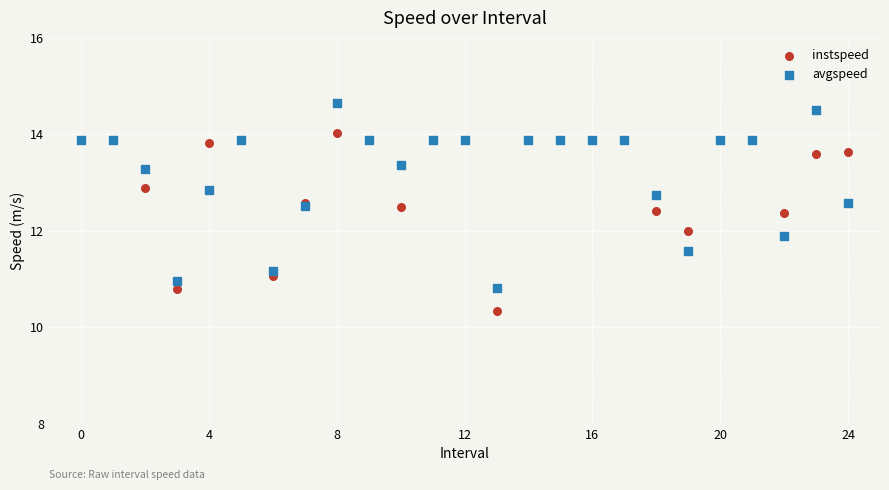

Which series contains the highest Y value?

avgspeed